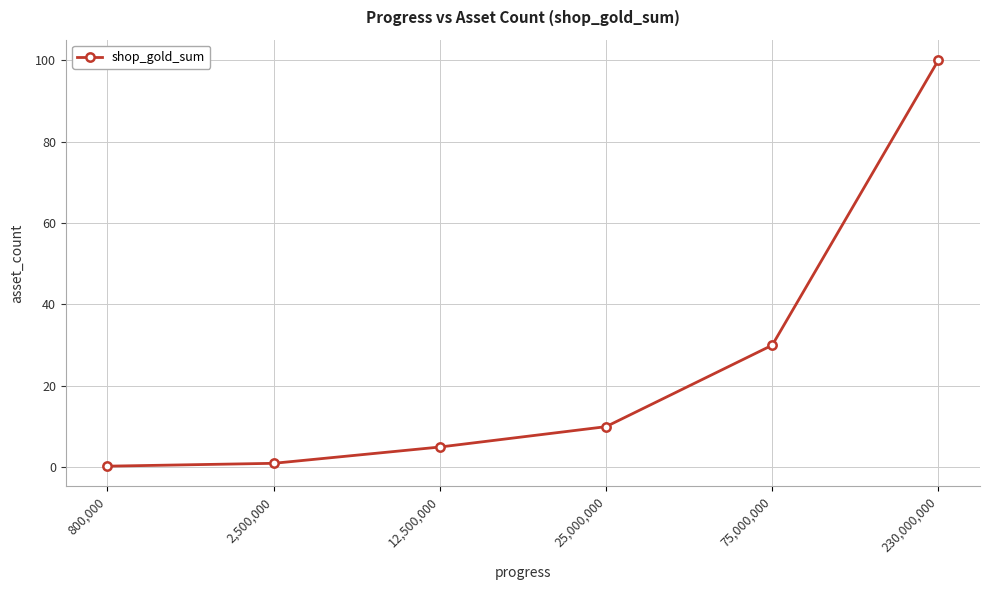

What is the greatest value displayed?

100.0